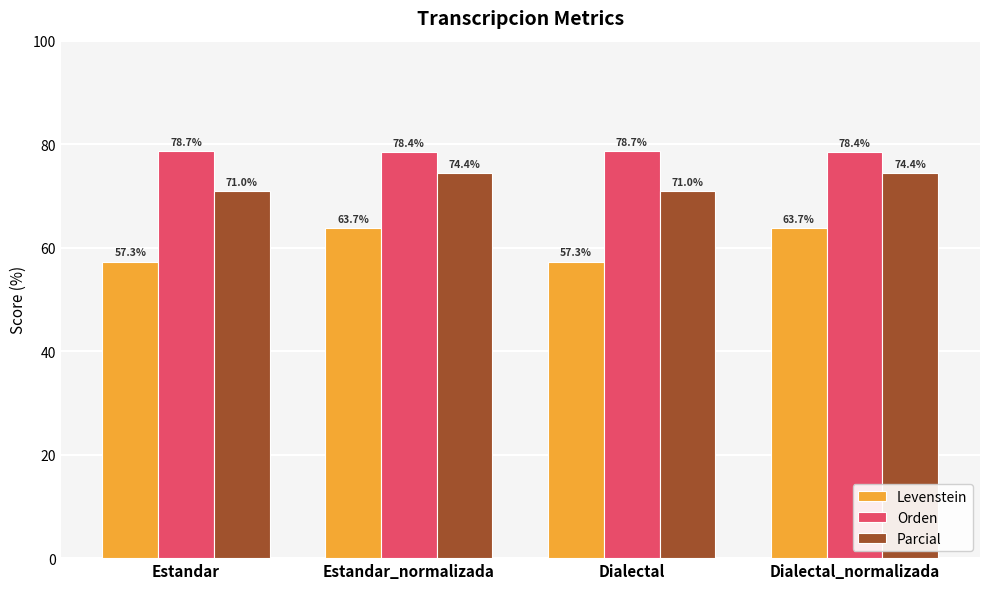

What is the value of the Orden bar at the 4th from the left?

78.4